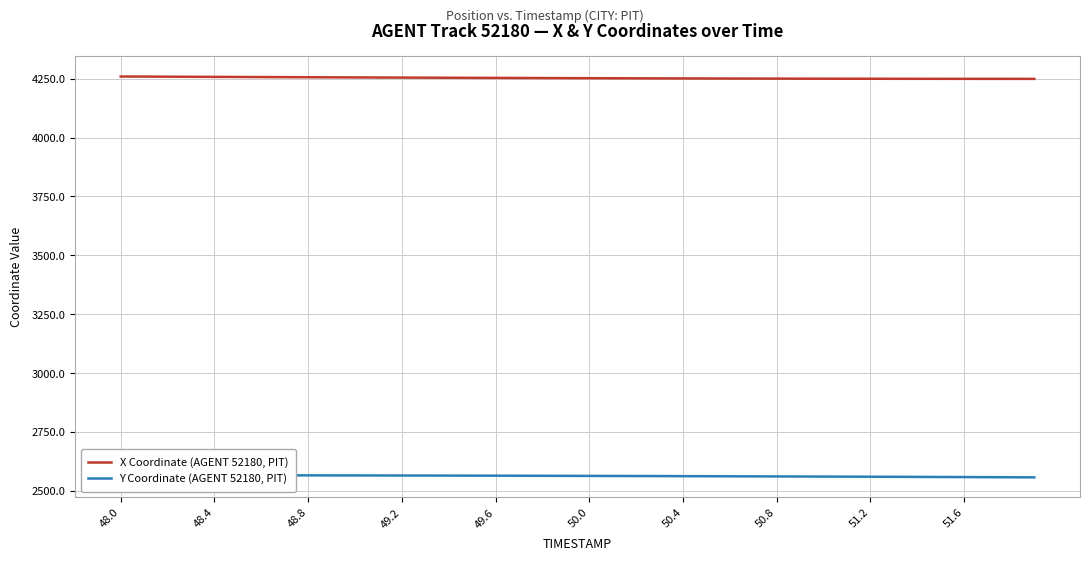

Which category has the highest value in the X Coordinate (AGENT 52180, PIT) series?

48.0